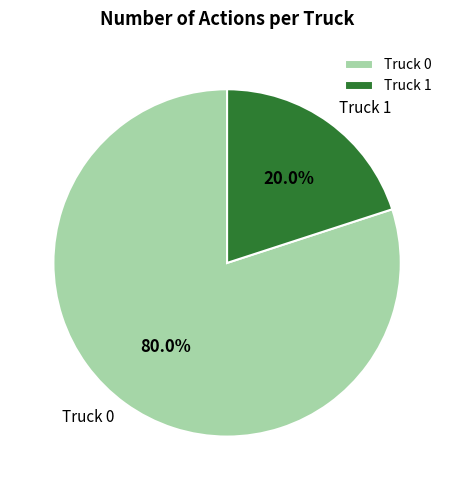

Rank the categories by value from highest to lowest.

Truck 0, Truck 1